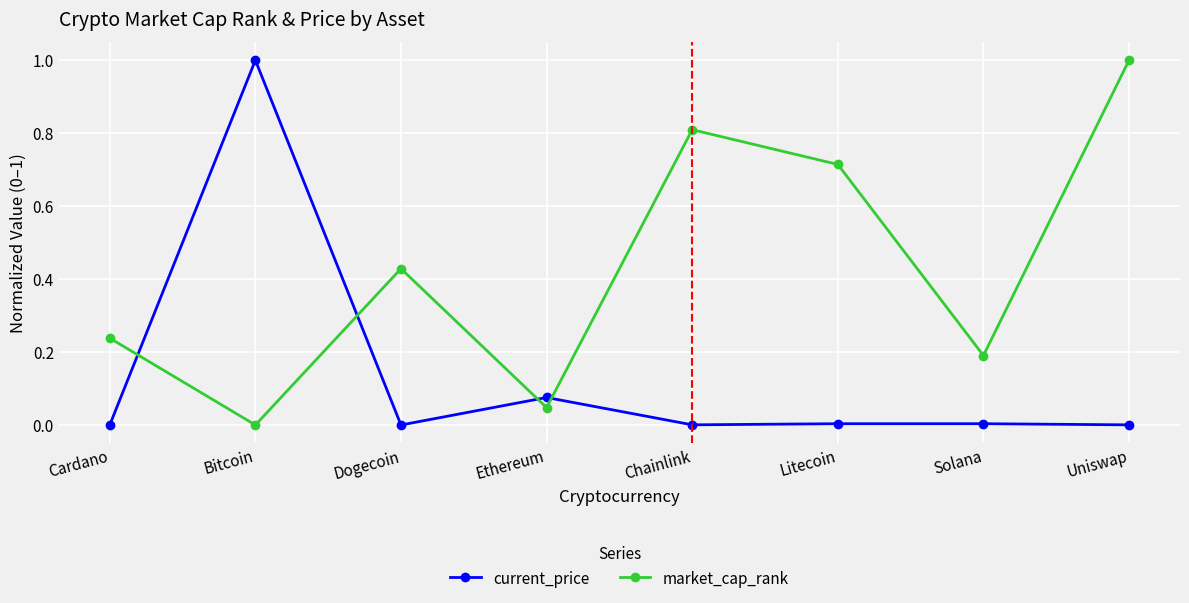

What is the label of the 5th point from the left?

Chainlink